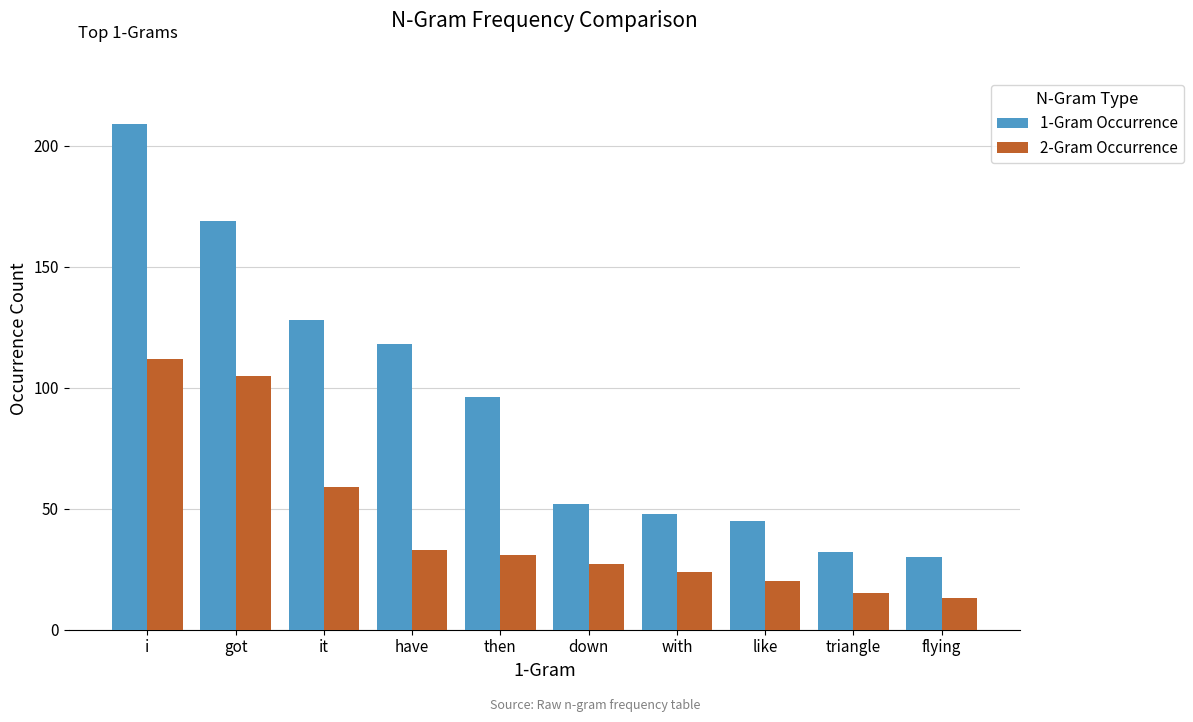

What is the label of the 10th bar from the right?

i